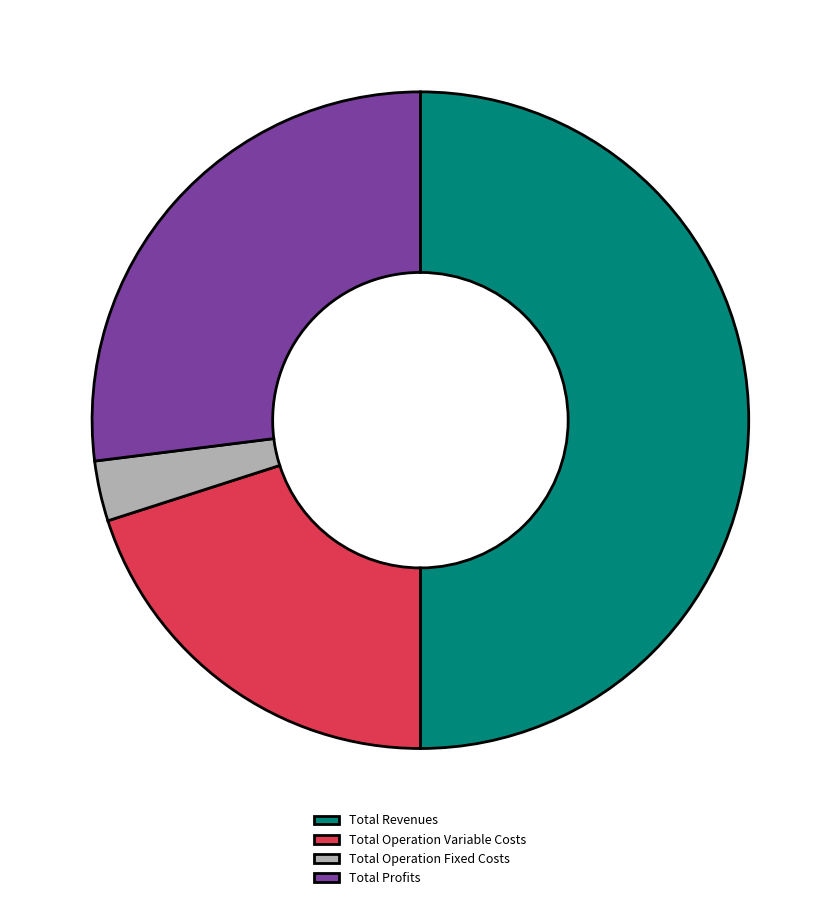

Is Total Operation Fixed Costs the majority of the pie?

No